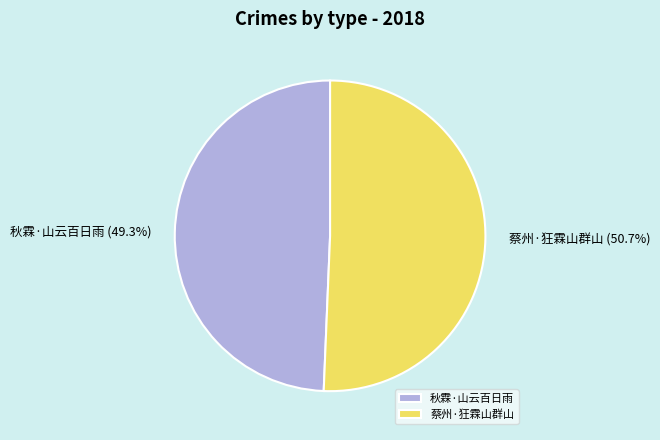

What is the ratio of the value at 蔡州·狂霖山群山 to the value at 秋霖·山云百日雨?

1.0